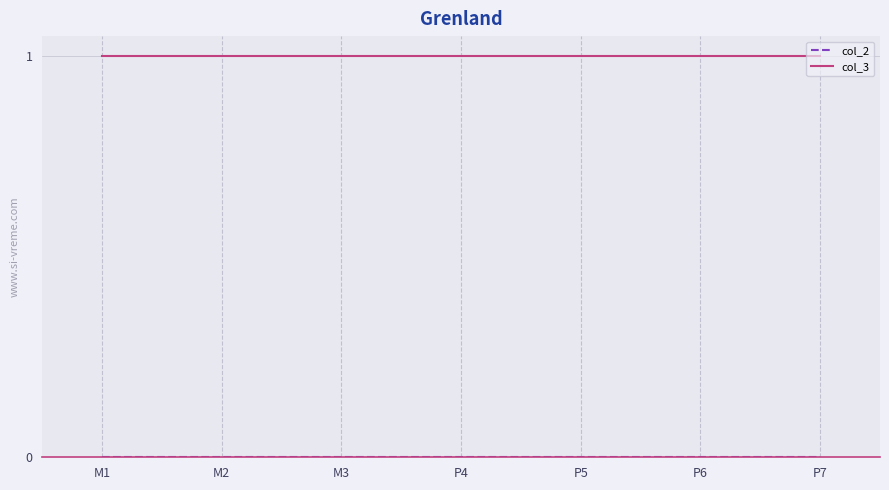

Which series has the largest total across all categories?

col_3